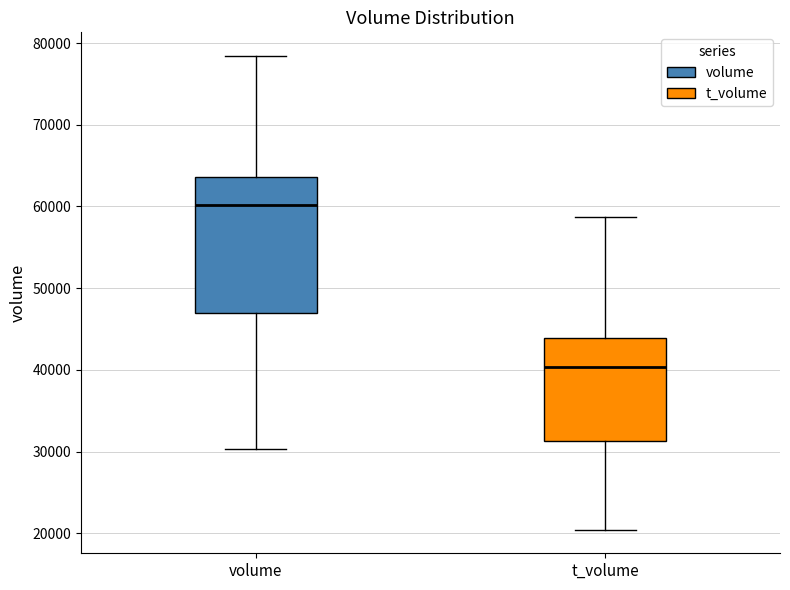

Which box's median line is the lowest?

t_volume